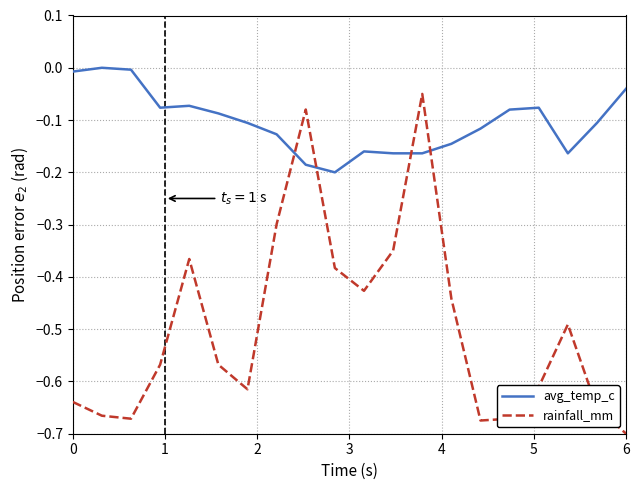

What are all the series names shown in the legend?

avg_temp_c, rainfall_mm